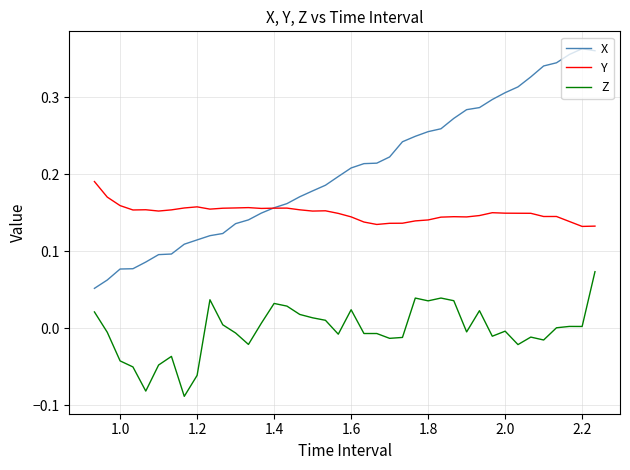

At how many categories does at least one series exceed 0?

40